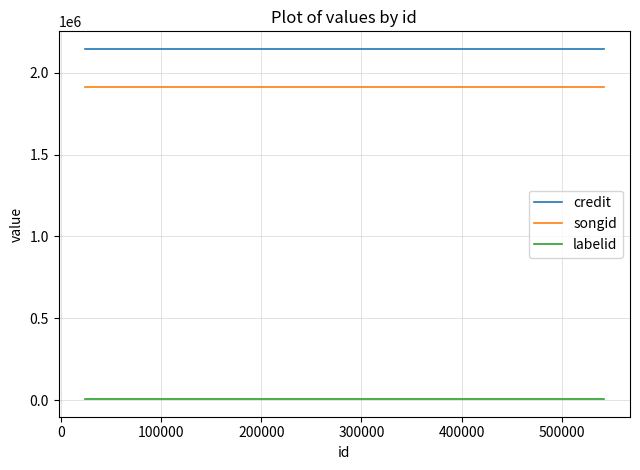

How many lines are shown in the chart?

3